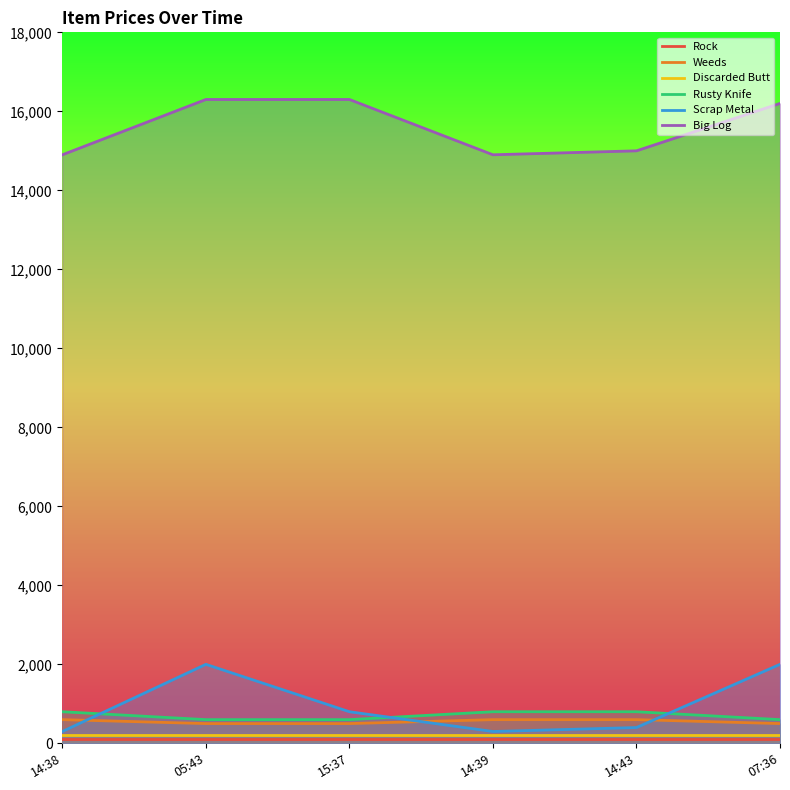

What is the average value of the Rock series?

100